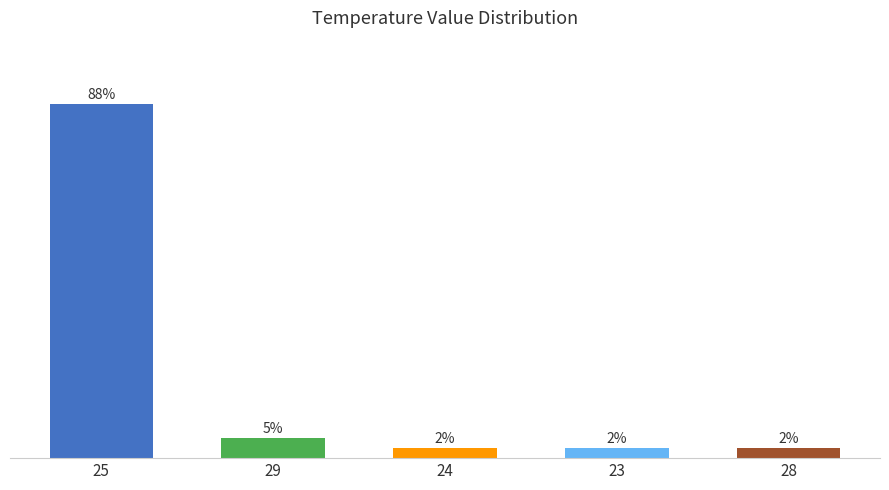

Does the chart contain any negative values?

No